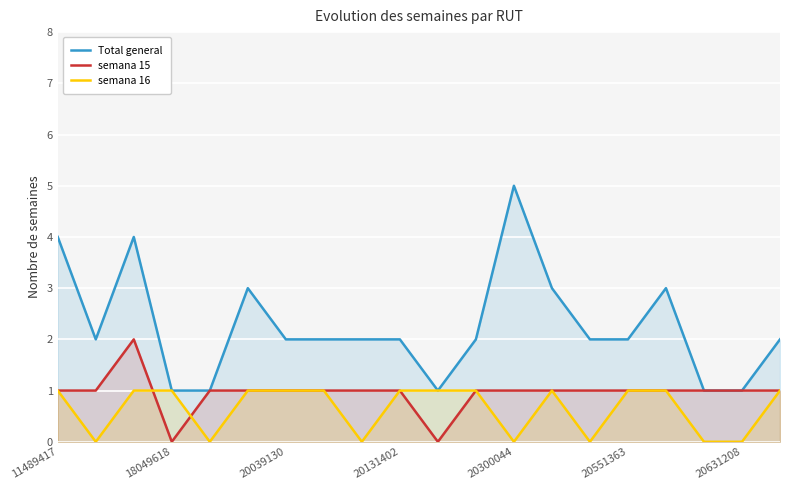

What is the maximum value shown in the chart?

5